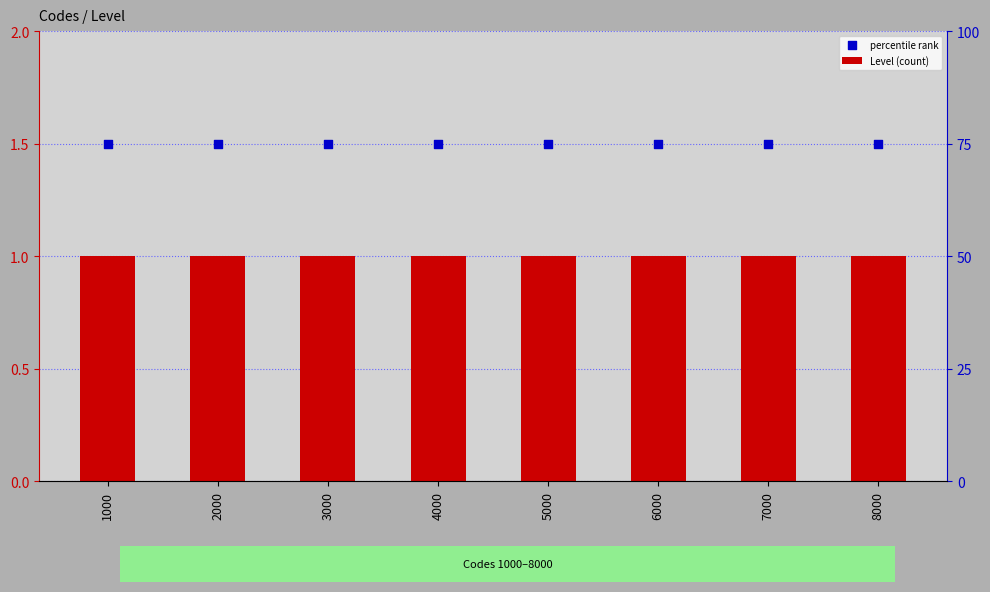

Which series contains the highest Y value?

percentile rank